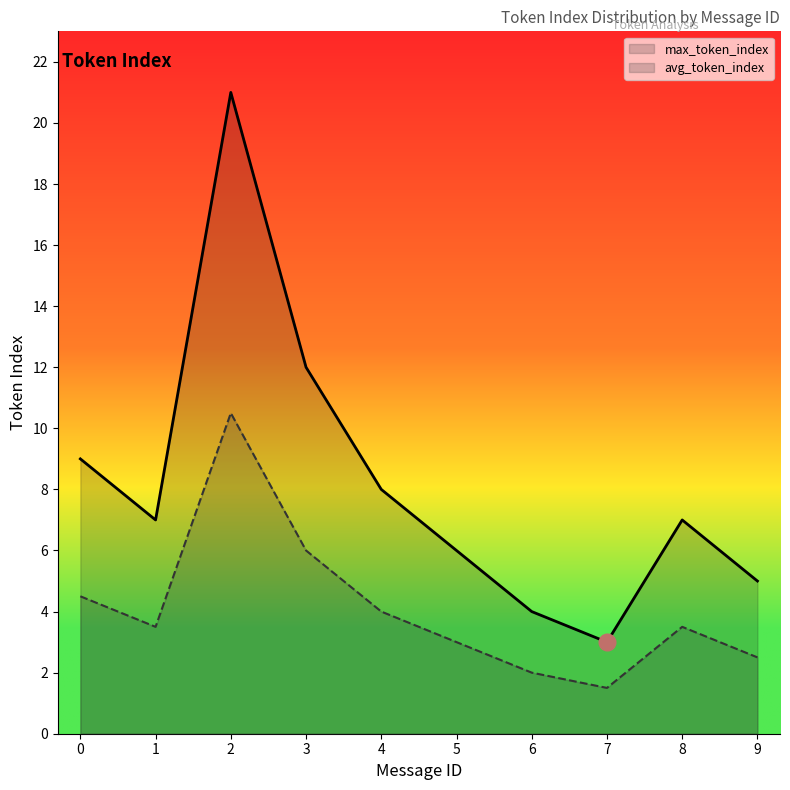

Which has a higher value, 9 or 6?

9